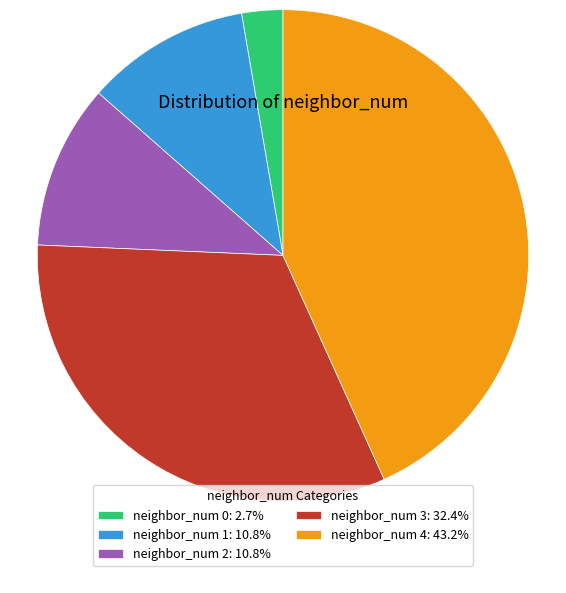

Approximately how many times larger is the value at neighbor_num 0: 2.7% compared to neighbor_num 2: 10.8%?

0.3